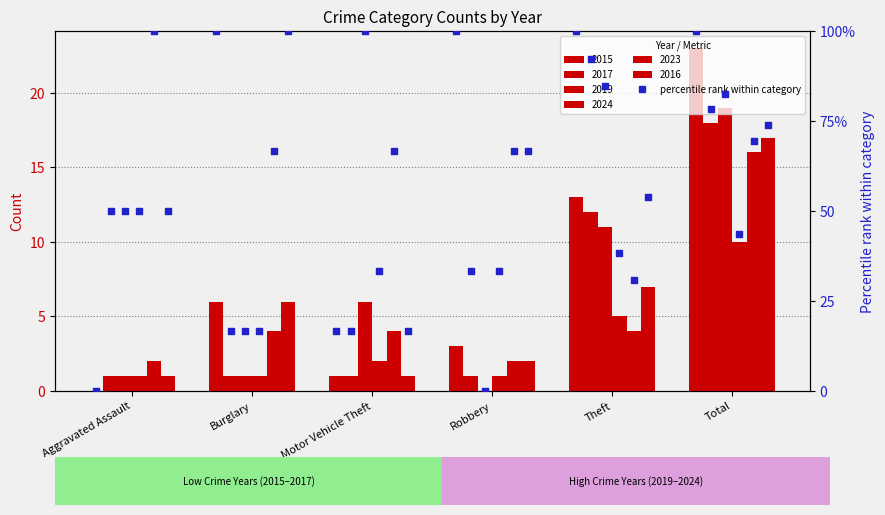

Which series has the widest spread of Y values?

2015